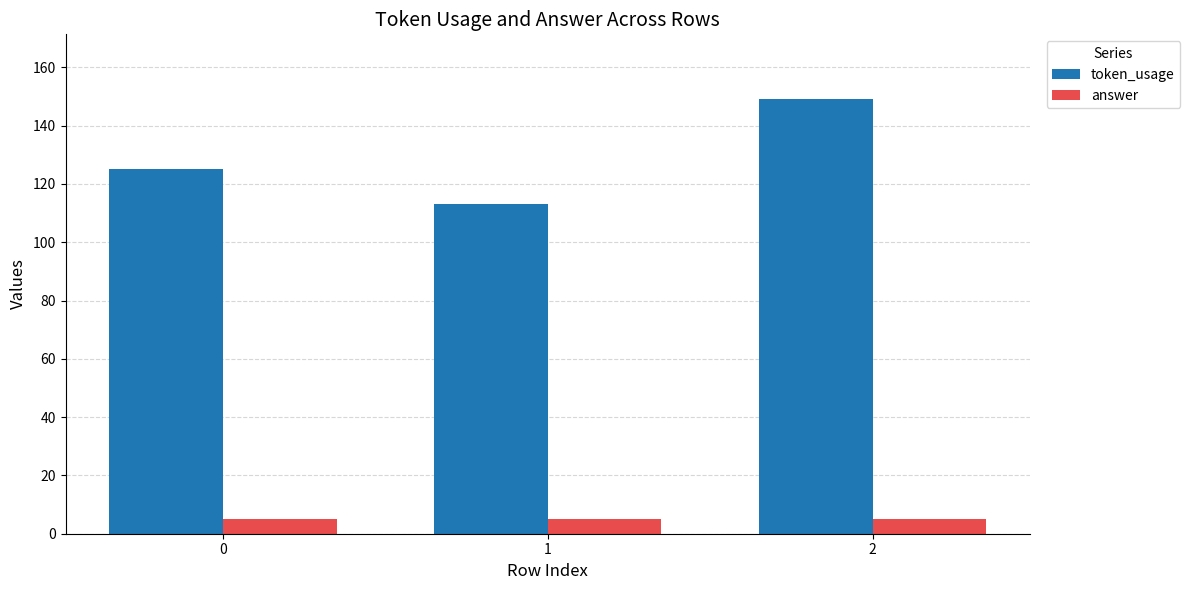

What is the greatest value displayed?

149